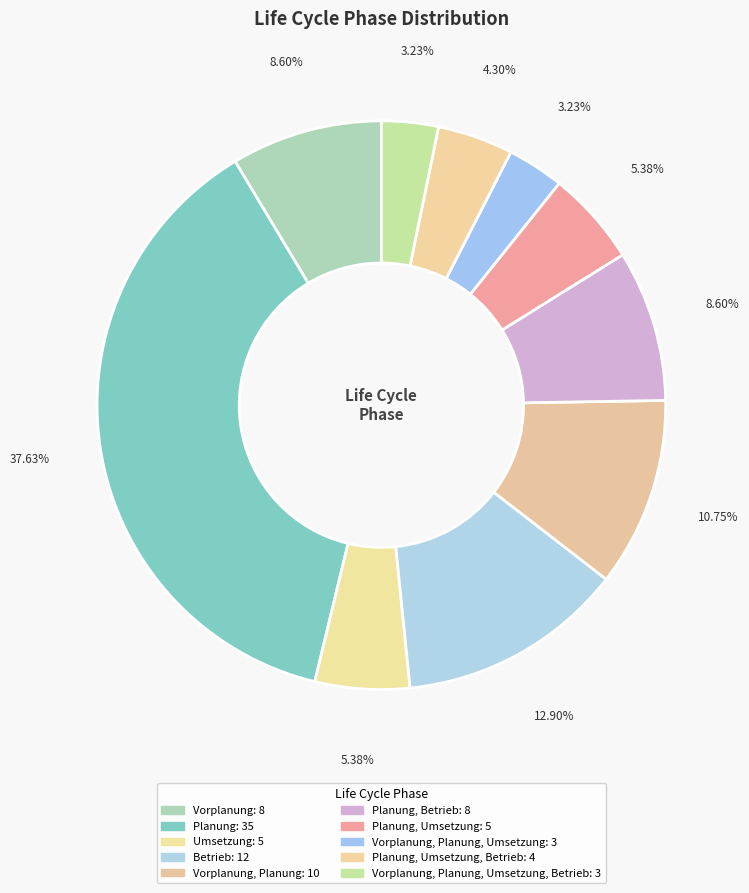

Count the number of slices in the pie.

10